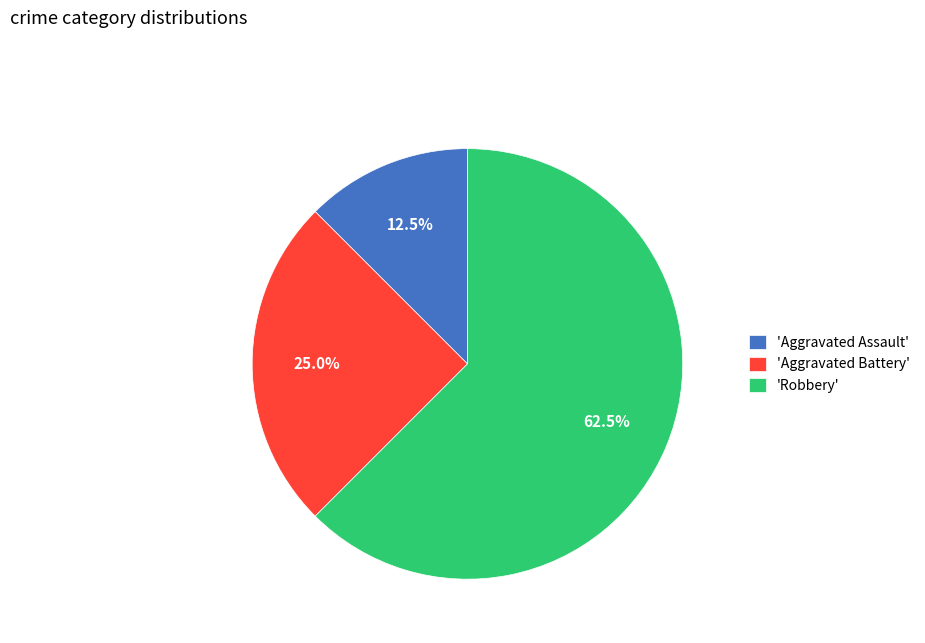

Approximately how many times larger is the value at 'Robbery' compared to 'Aggravated Assault'?

5.0